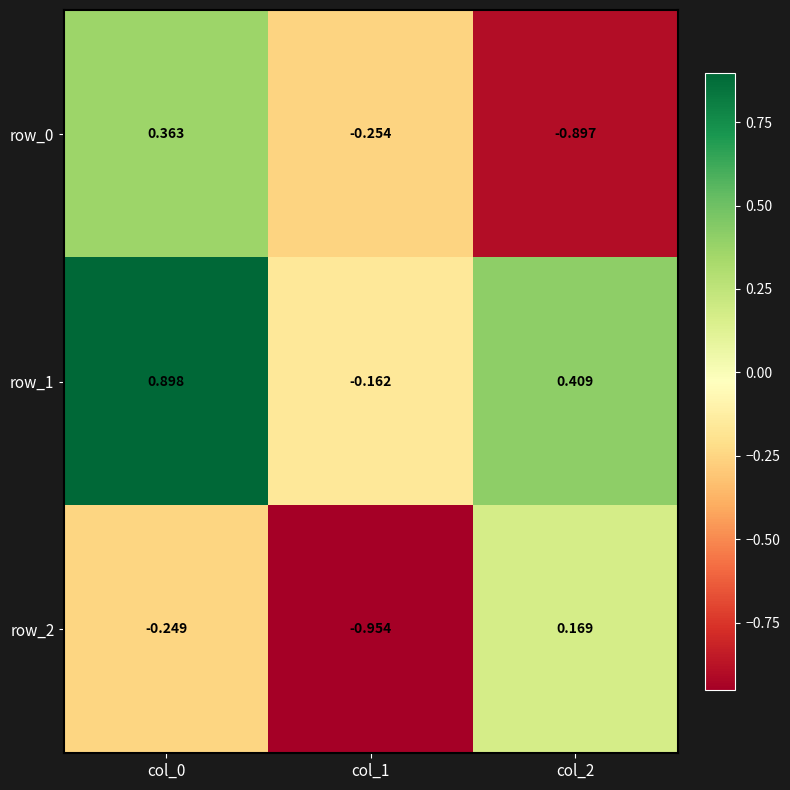

Is the value of row_1 at col_1 greater than the value of row_0 at col_0?

No